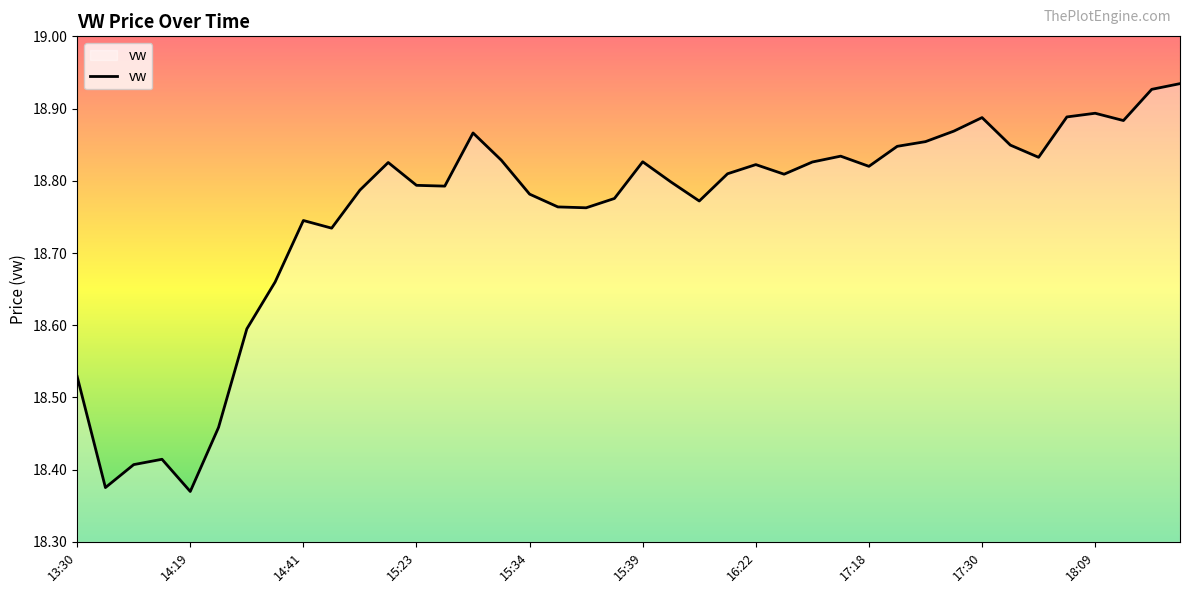

Count the values in the range 18 to 19.

40